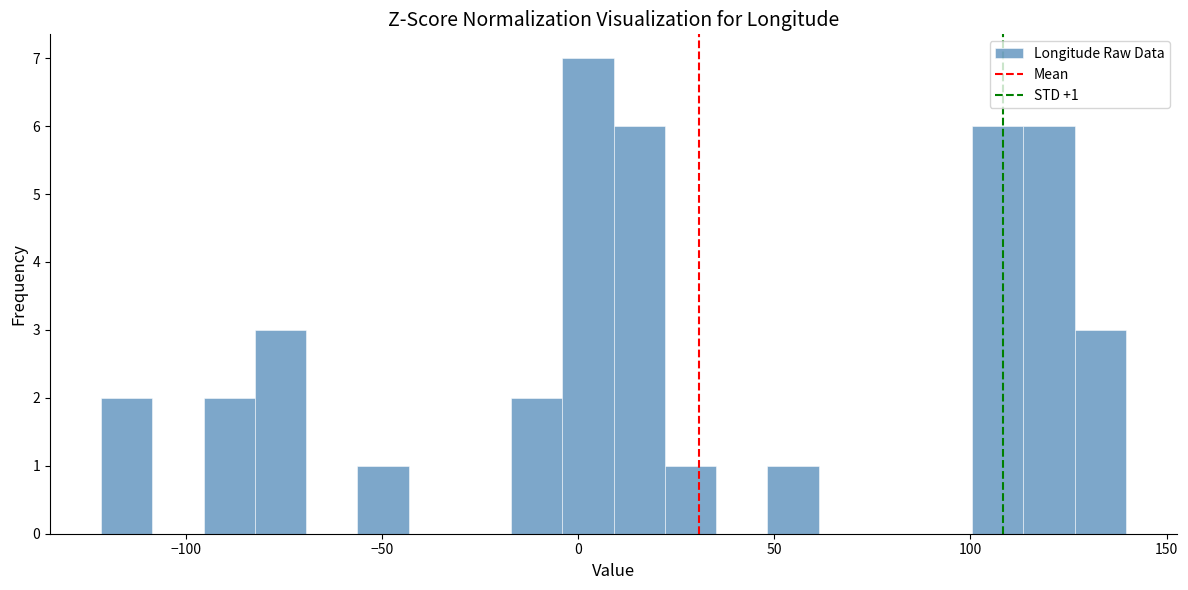

Around what value on the x-axis is the tallest bar? Give the approximate position of its centre, as read against the axis.

5